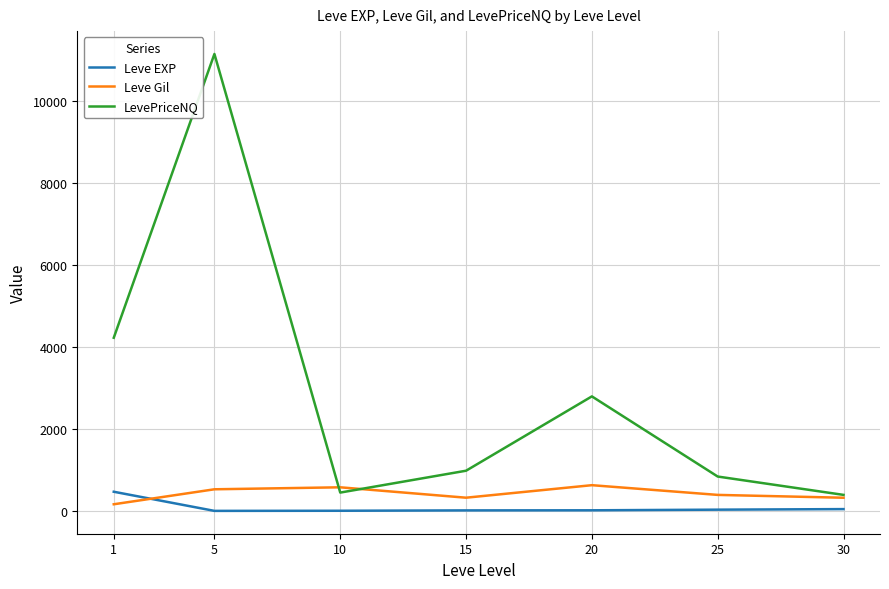

Is the value of LevePriceNQ at 30 greater than the value of Leve EXP at 30?

Yes